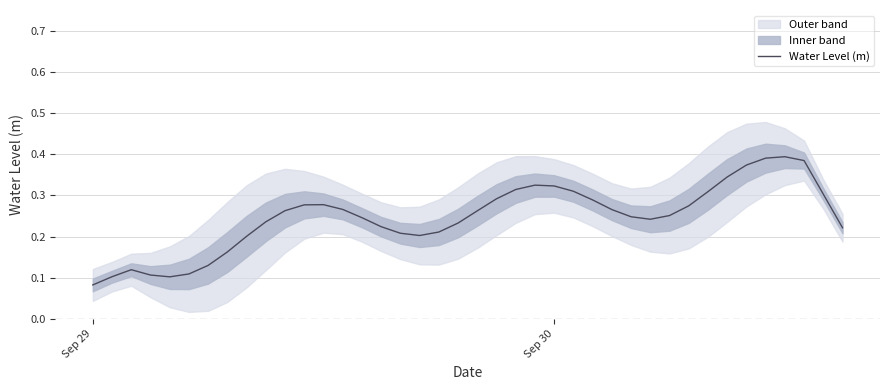

What is the smallest value displayed?

0.1